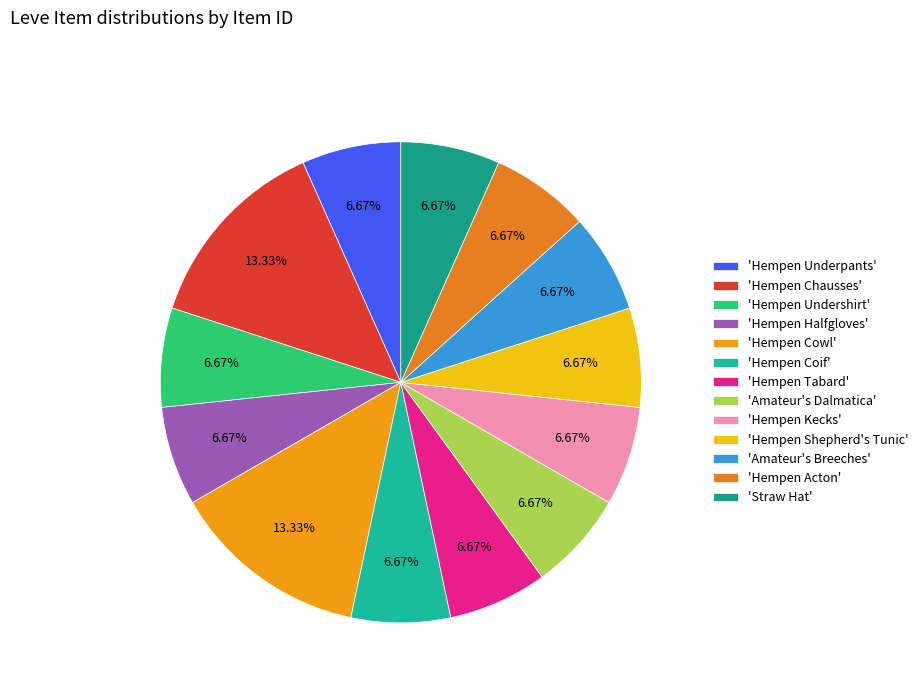

Rank the categories by value from lowest to highest.

Hempen Underpants, Hempen Undershirt, Hempen Halfgloves, Hempen Coif, Hempen Tabard, Amateur's Dalmatica, Hempen Kecks, Hempen Shepherd's Tunic, Amateur's Breeches, Hempen Acton, Straw Hat, Hempen Chausses, Hempen Cowl